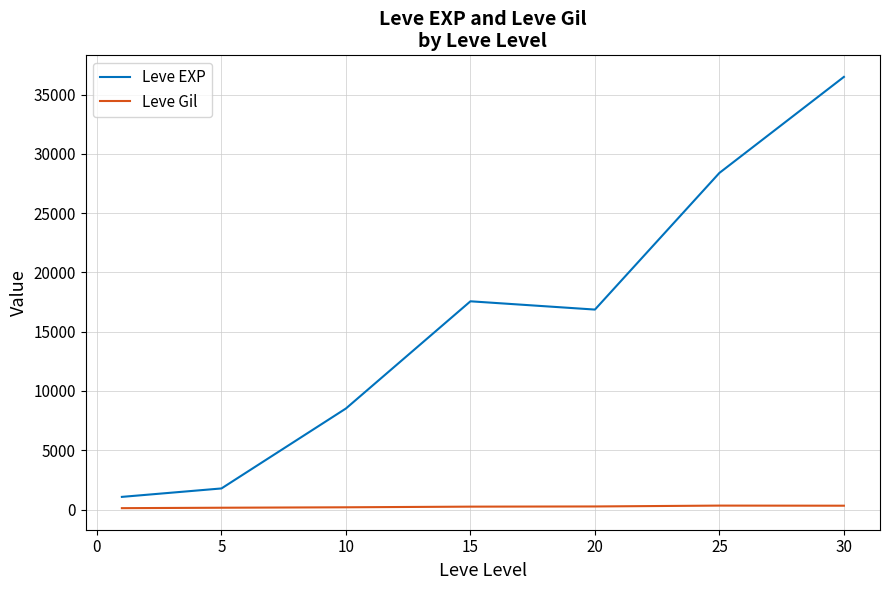

True or false: Leve Gil and Leve EXP cross at least once.

False